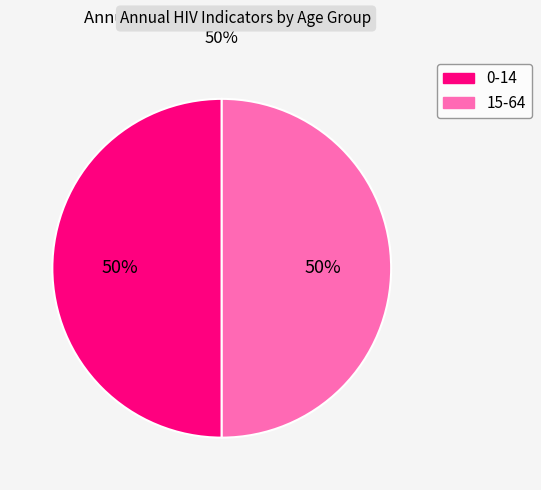

To the nearest percent, what is the average slice percentage?

50%